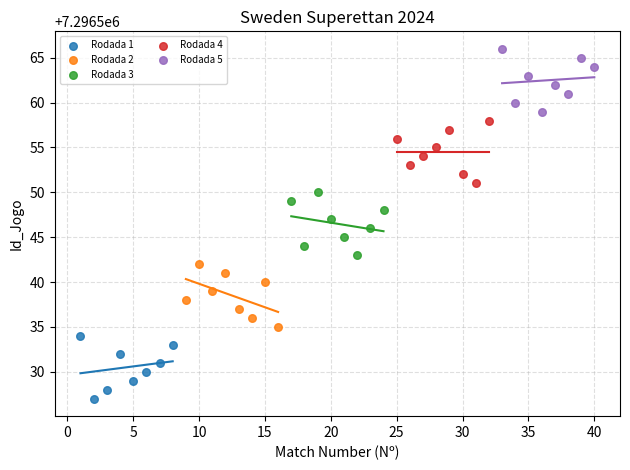

Which series contains the highest Y value?

Rodada 5